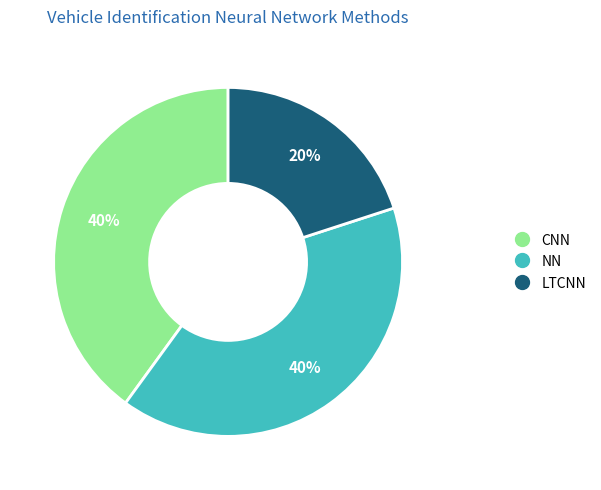

How many slices are in this pie chart?

3